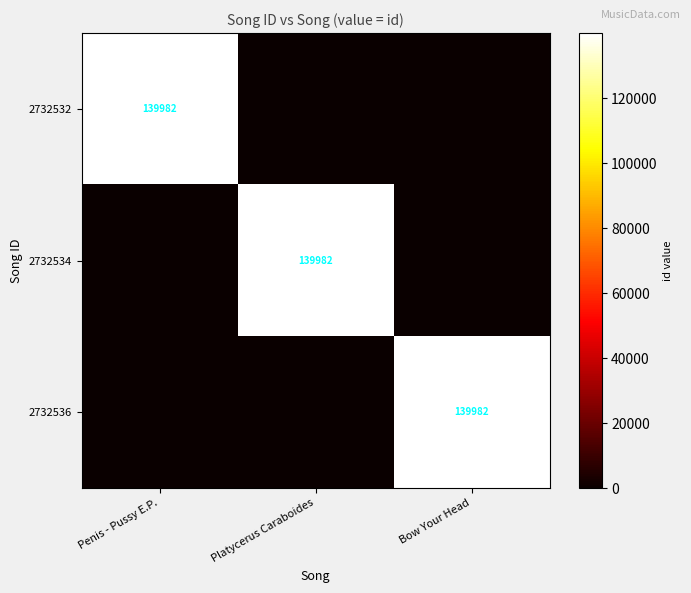

The value of 2732534 at Platycerus Caraboides is 139982. True or false?

True